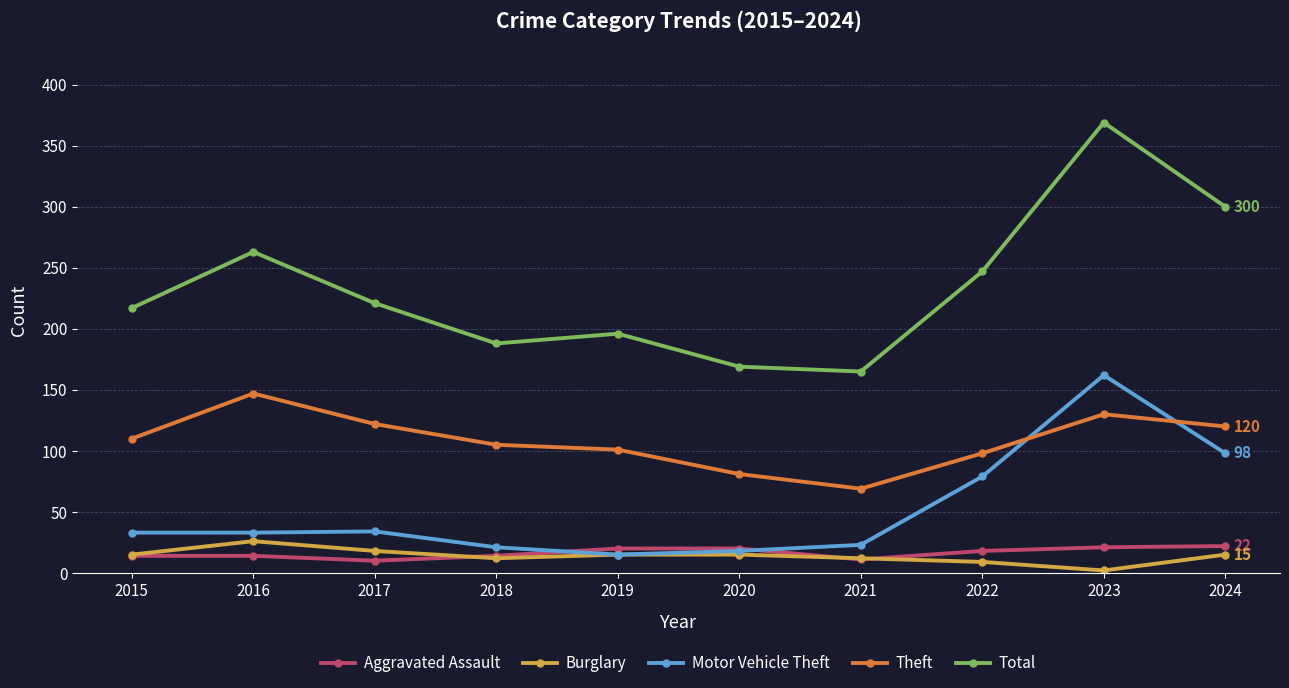

Which series has the largest range (max minus min)?

Total